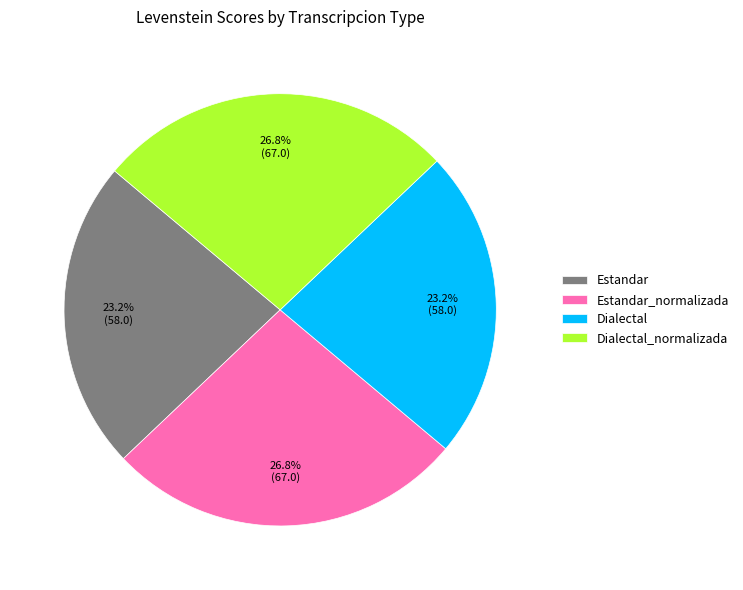

How many segments does this pie chart have?

4